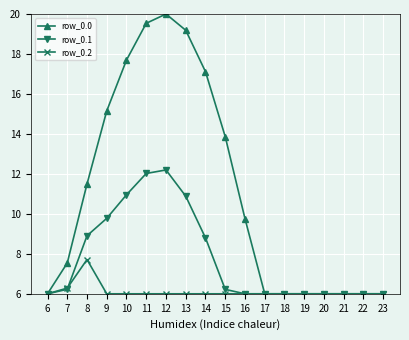

Reading left to right, what are all the values shown in this chart?

row_0.0: 6.0	7.5	11.5	15.2	17.7	19.5	20.0	19.2	17.1	13.9	9.8	6.0	6.0	6.0	6.0	6.0	6.0	6.0
row_0.1: 6.0	6.2	8.9	9.8	11.0	12.0	12.2	10.9	8.8	6.2	6.0	6.0	6.0	6.0	6.0	6.0	6.0	6.0
row_0.2: 6.0	6.3	7.7	6.0	6.0	6.0	6.0	6.0	6.0	6.0	6.0	6.0	6.0	6.0	6.0	6.0	6.0	6.0